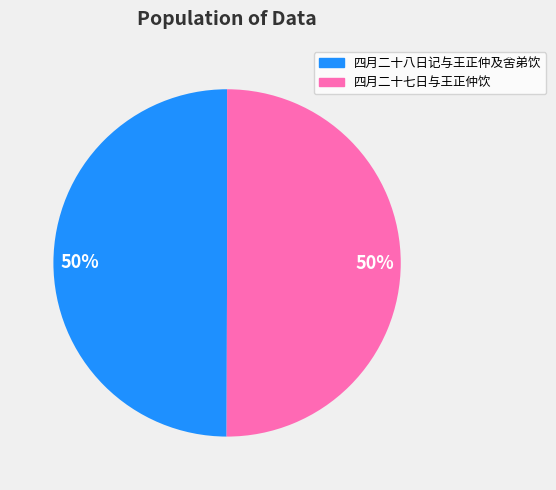

To the nearest percent, what is the average slice percentage?

50%